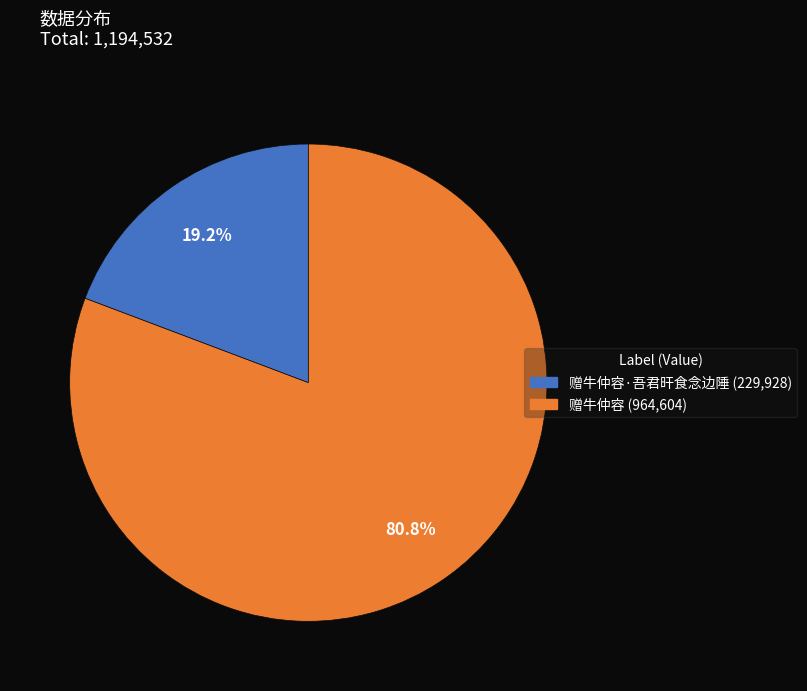

Is there any slice that represents more than half of the pie?

Yes